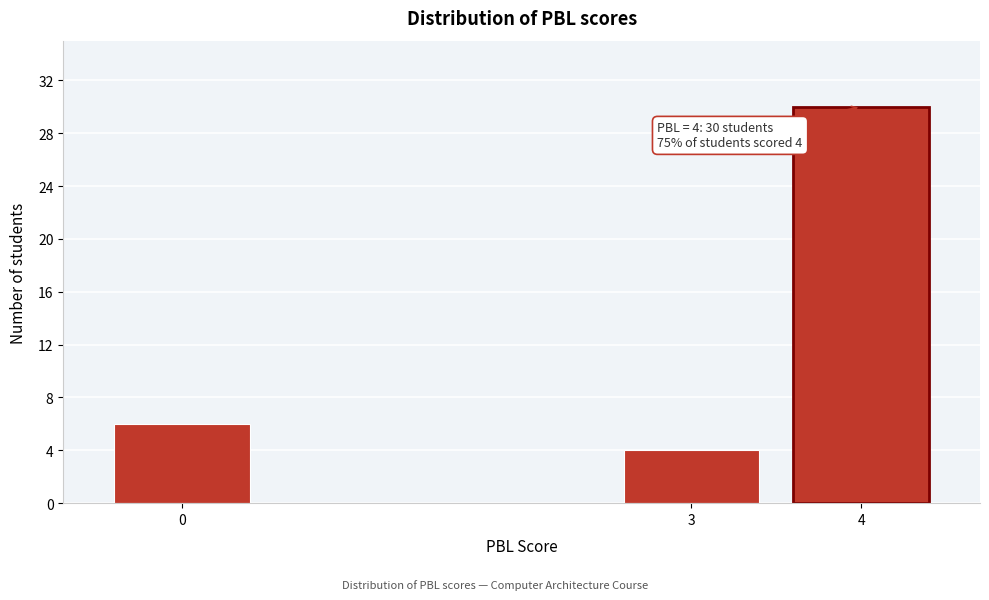

Reading right to left, extract all data points from this chart.

30	4	6